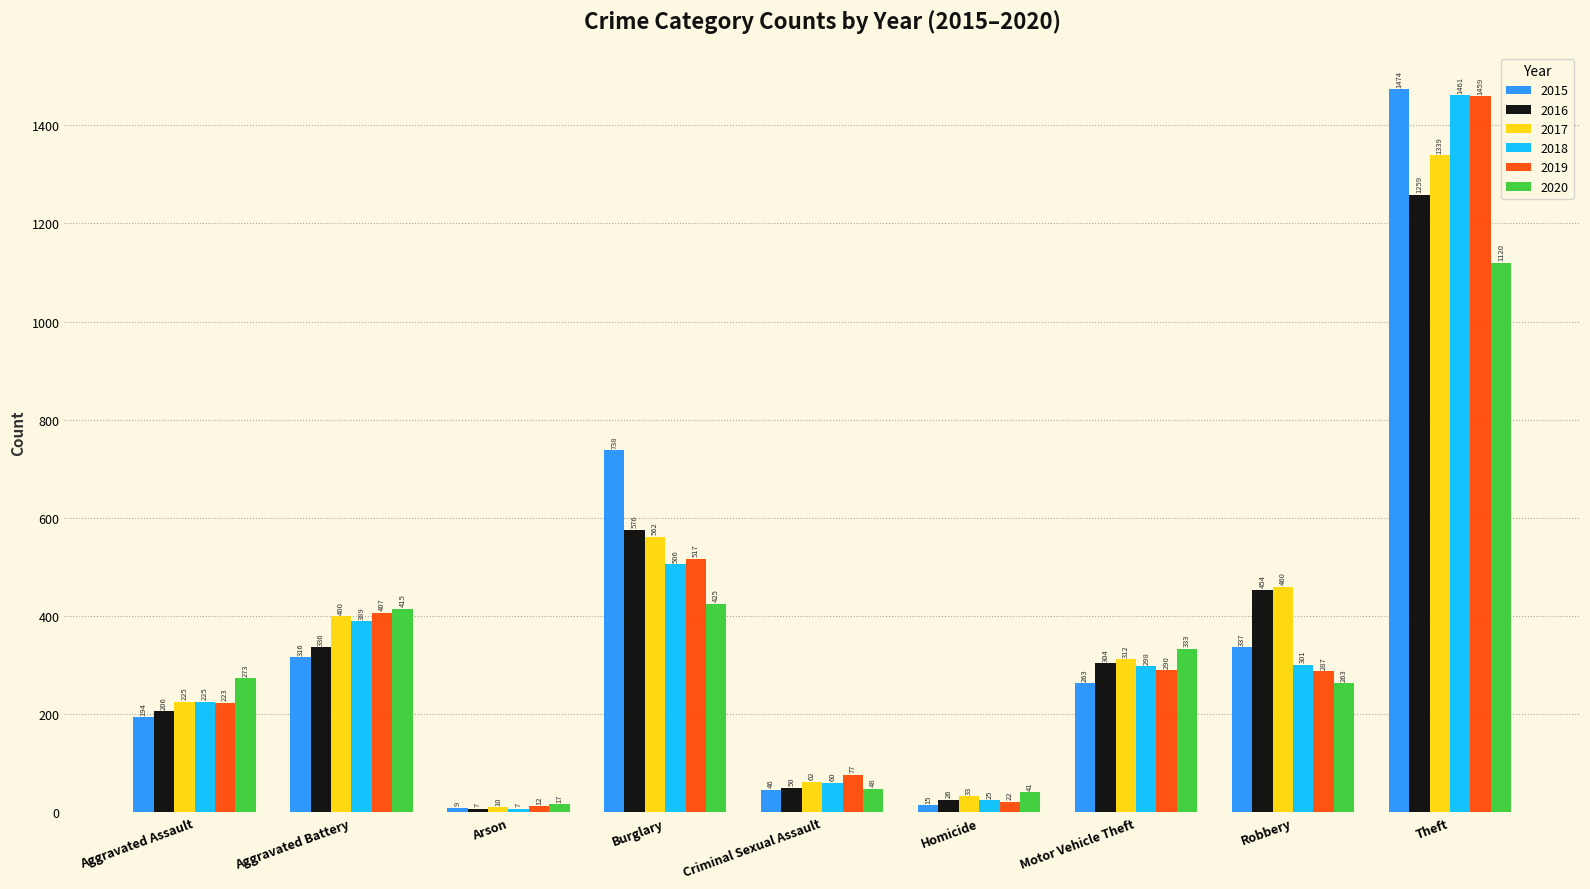

What is the value of the 2018 bar at the 9th from the left?

1461